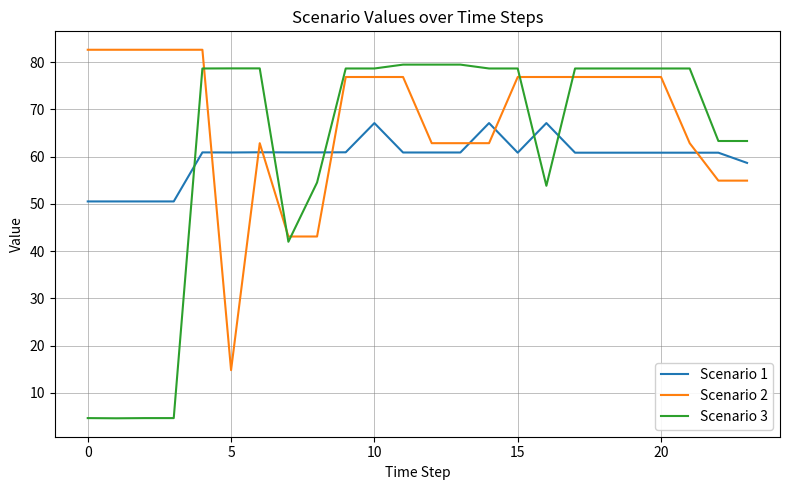

Which series has the largest total across all categories?

Scenario 2